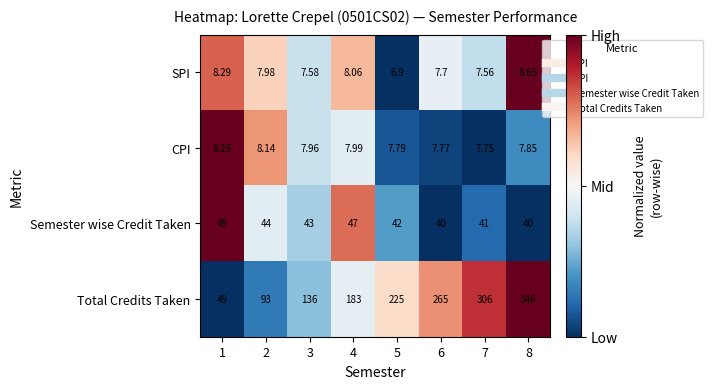

Which series has the largest total across all categories?

Total Credits Taken